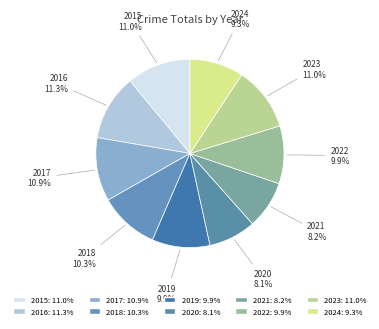

What percentage is the 2023 slice, to the nearest percent?

11%